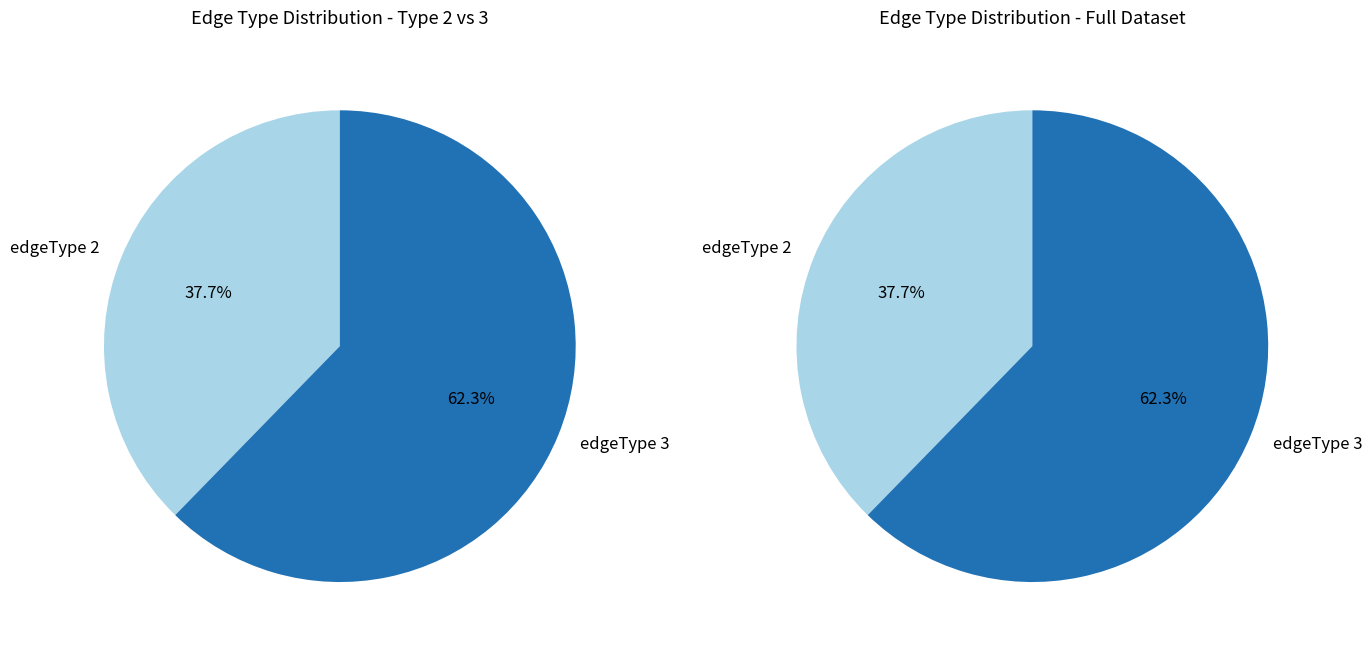

To the nearest percent, what is the difference between the largest and smallest slice percentages?

25%